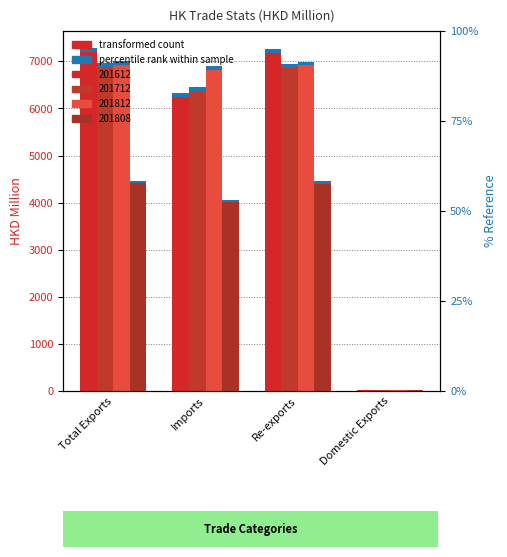

At which category is the sum across all series the highest?

Total Exports